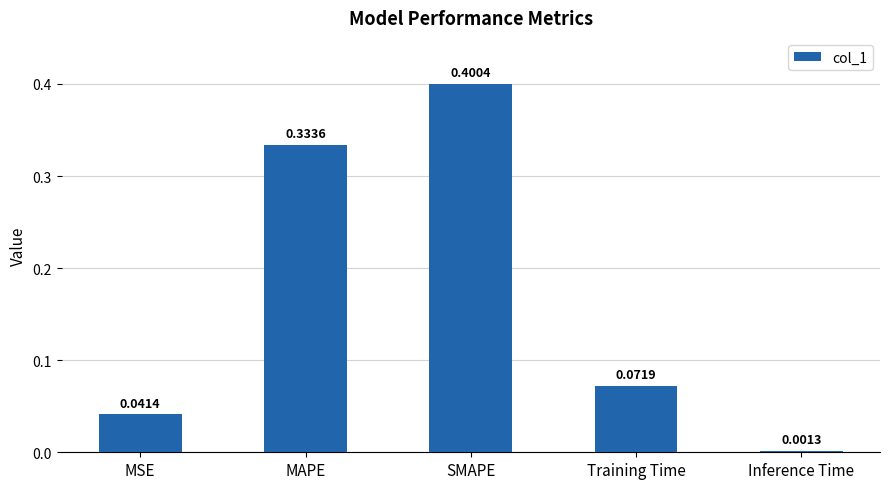

Between SMAPE and MAPE, which is larger?

SMAPE